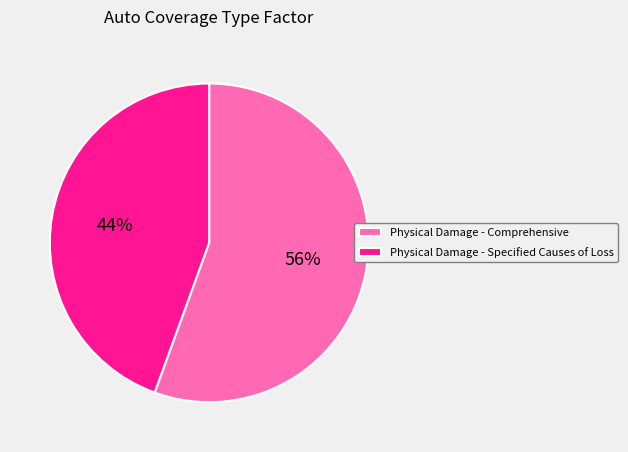

Does any single category account for the majority?

Yes